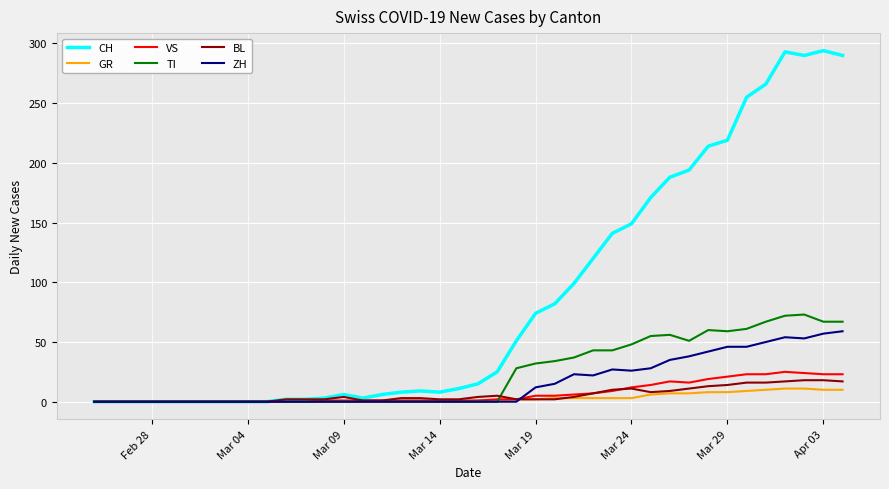

Does the chart display data point markers on the line(s)?

No